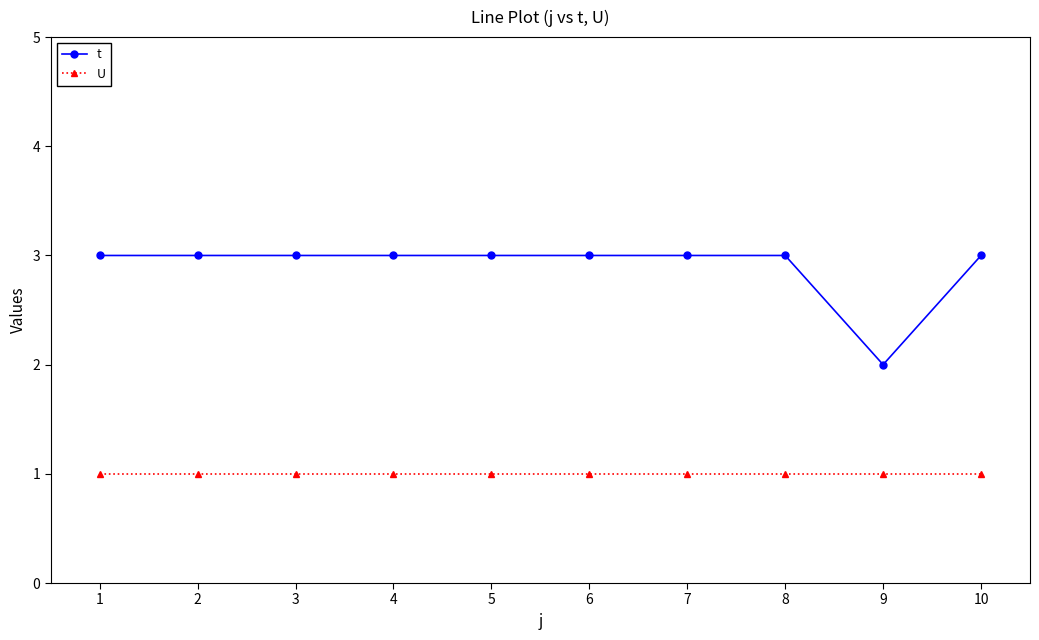

Reading left to right, list all the values displayed in this chart.

t: 3	3	3	3	3	3	3	3	2	3
U: 1	1	1	1	1	1	1	1	1	1